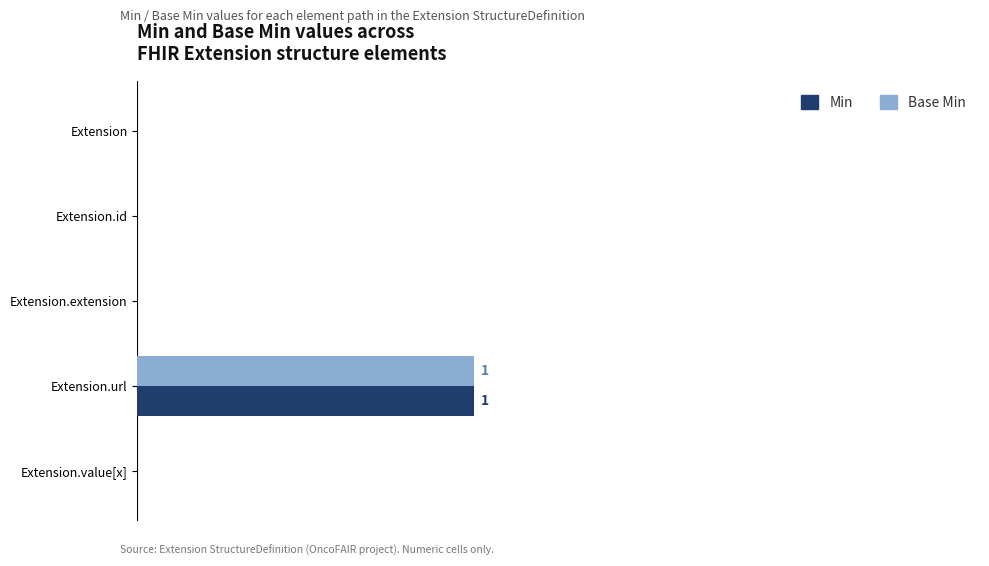

Count the Base Min values in the range 0 to 1.

5